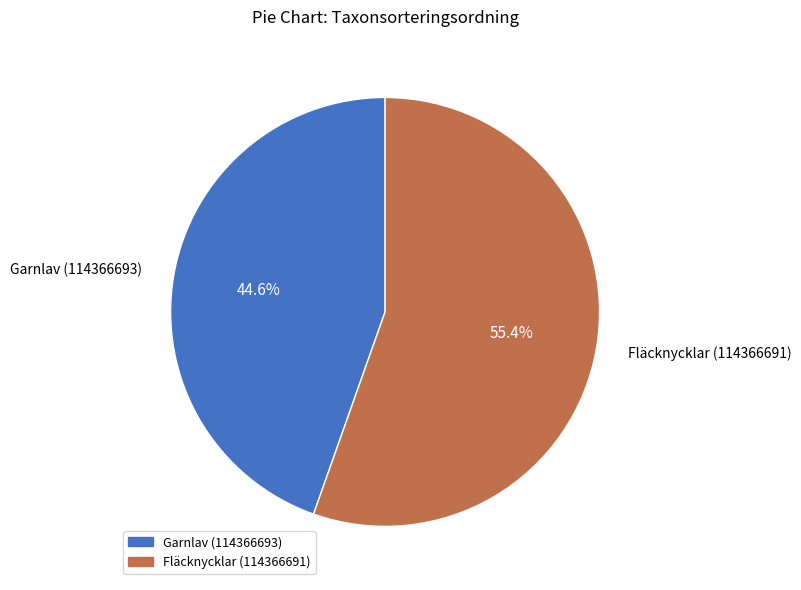

What is the largest slice in the pie chart?

Fläcknycklar (114366691)